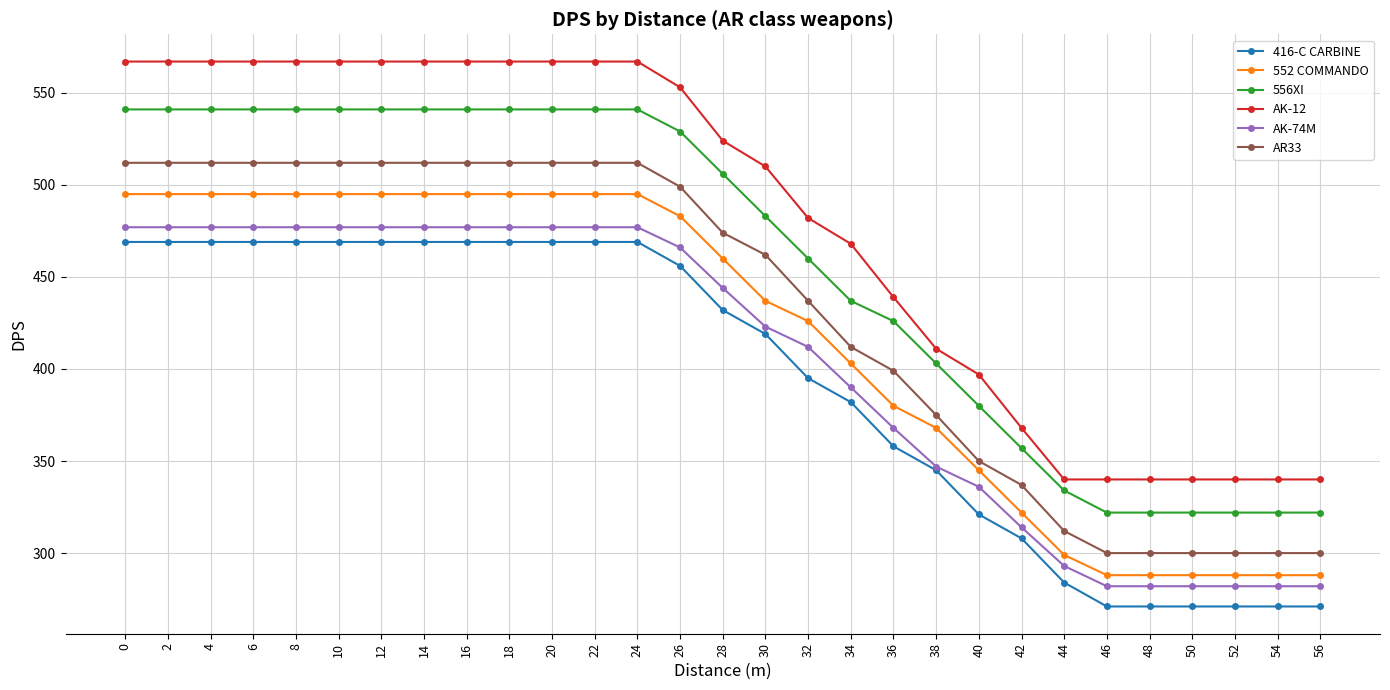

Does the chart display data point markers on the line(s)?

Yes